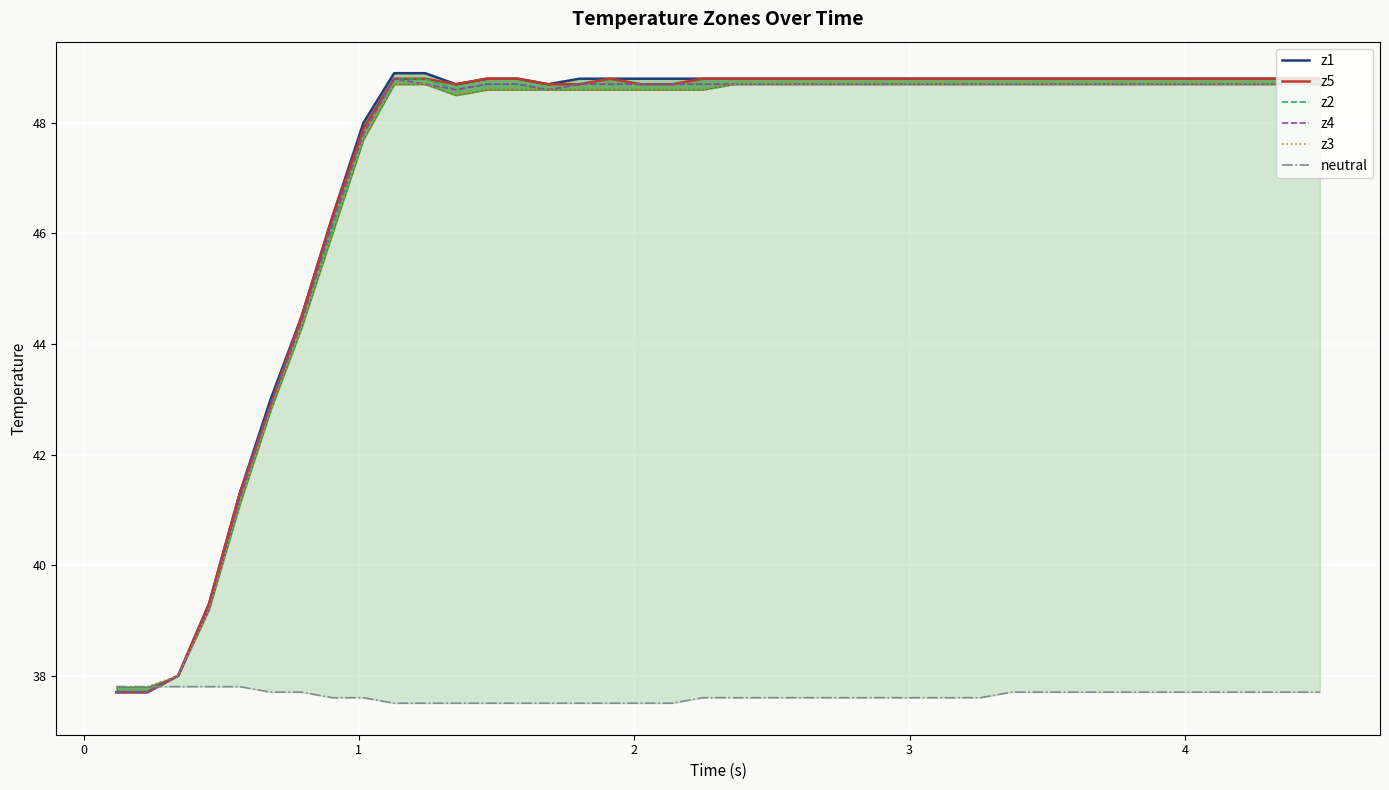

Which series has the largest total across all categories?

z1